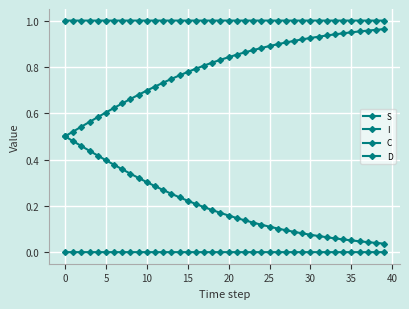

How many lines are shown in the chart?

4